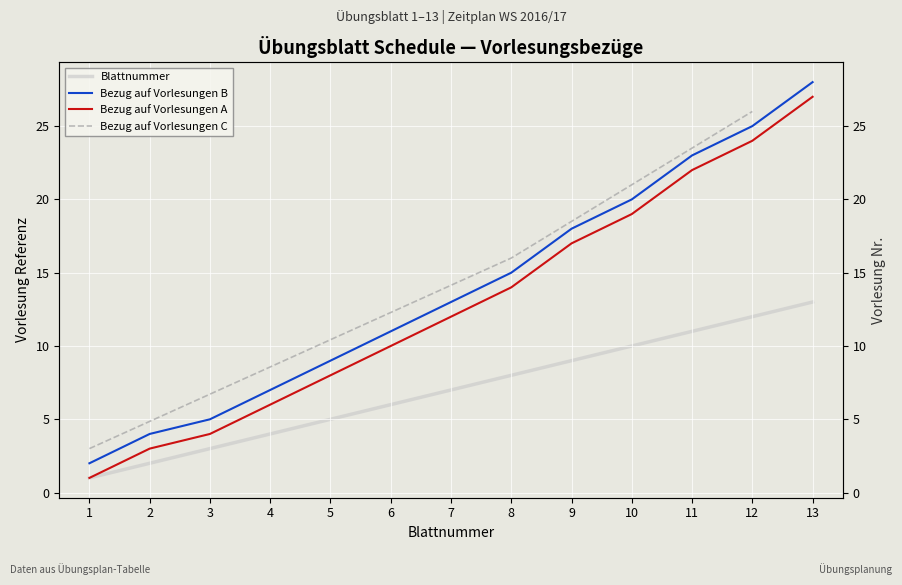

How many data points in Blattnummer are above 7?

6